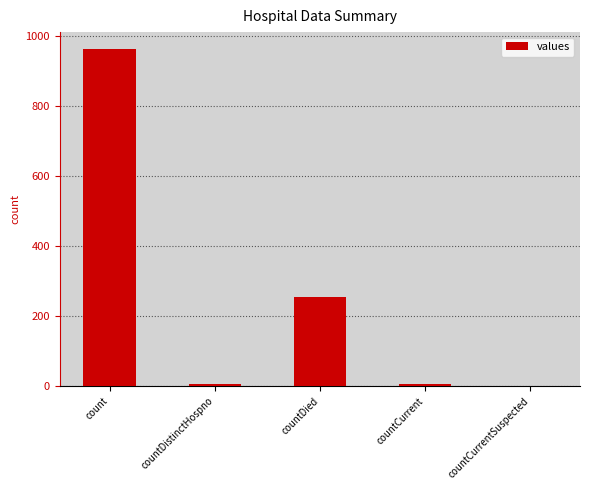

Where is the data nearest to the value 482?

countDied